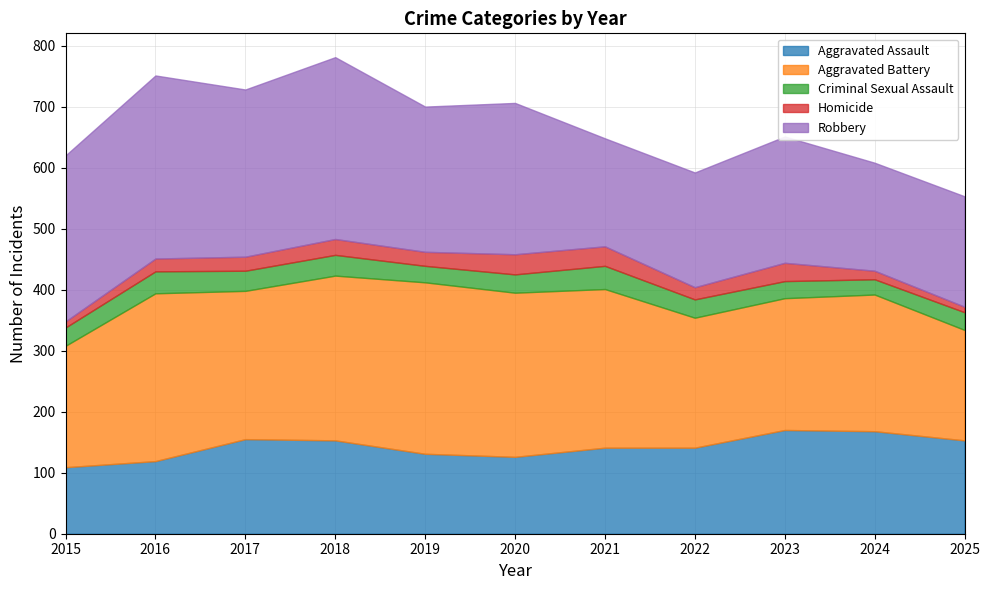

At 2015, list the series in order from smallest to largest.

Homicide, Criminal Sexual Assault, Aggravated Assault, Aggravated Battery, Robbery